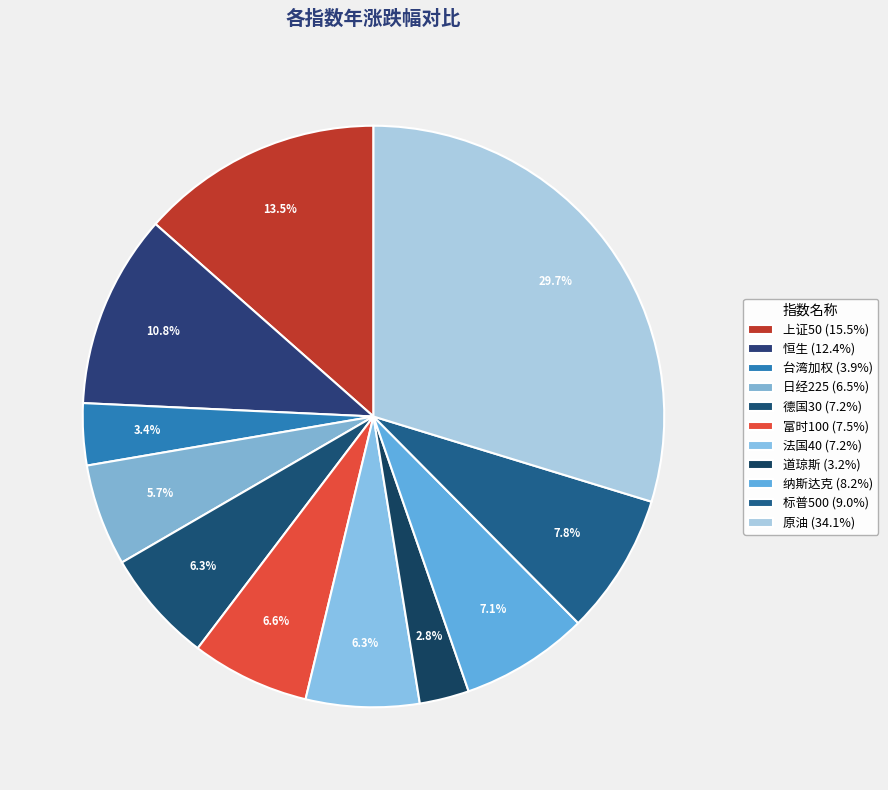

What is the largest slice in the pie chart?

原油